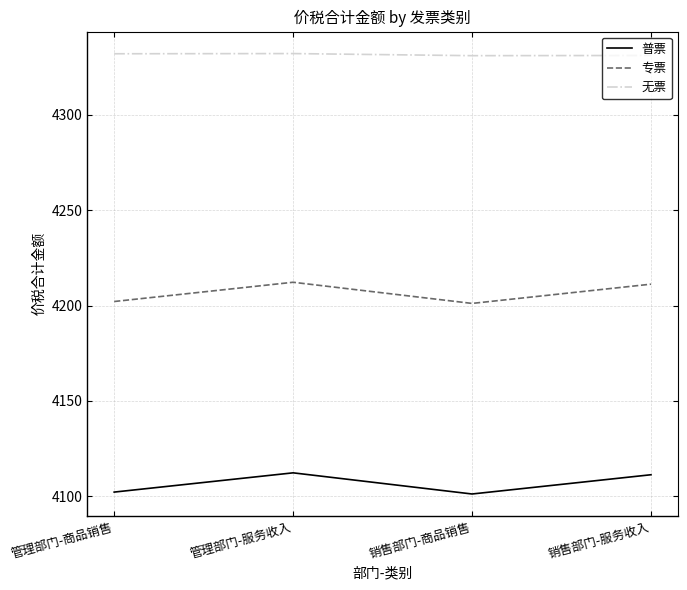

True or false: 无票 and 普票 cross at least once.

False